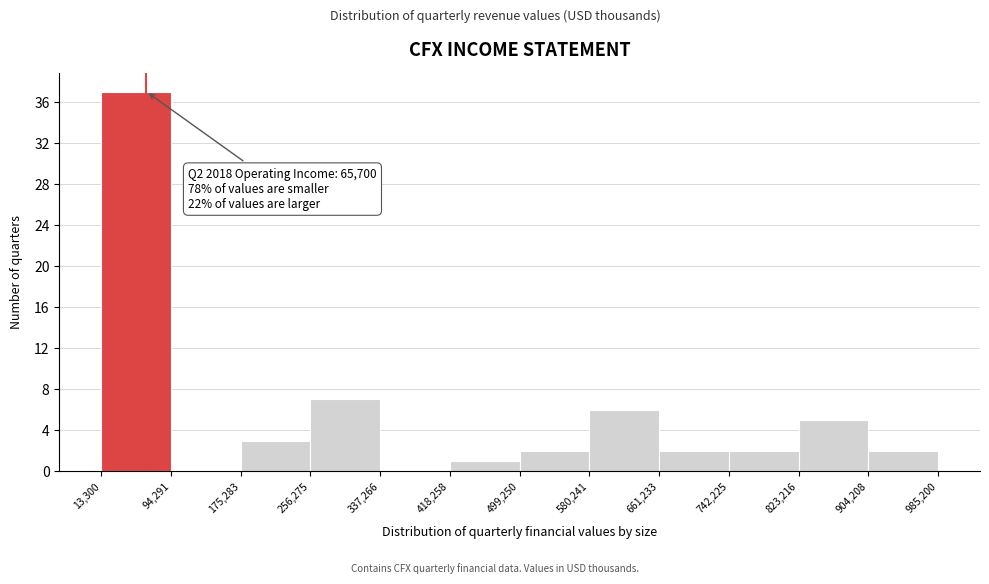

Over which range of the x-axis is the bar tallest?

13,300 to 94,291